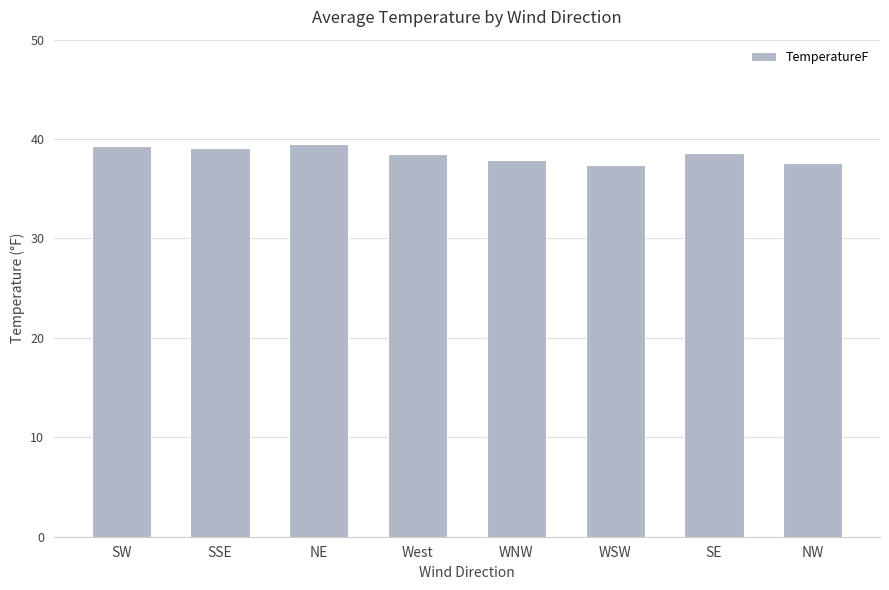

What is the difference between the maximum and minimum values?

2.1